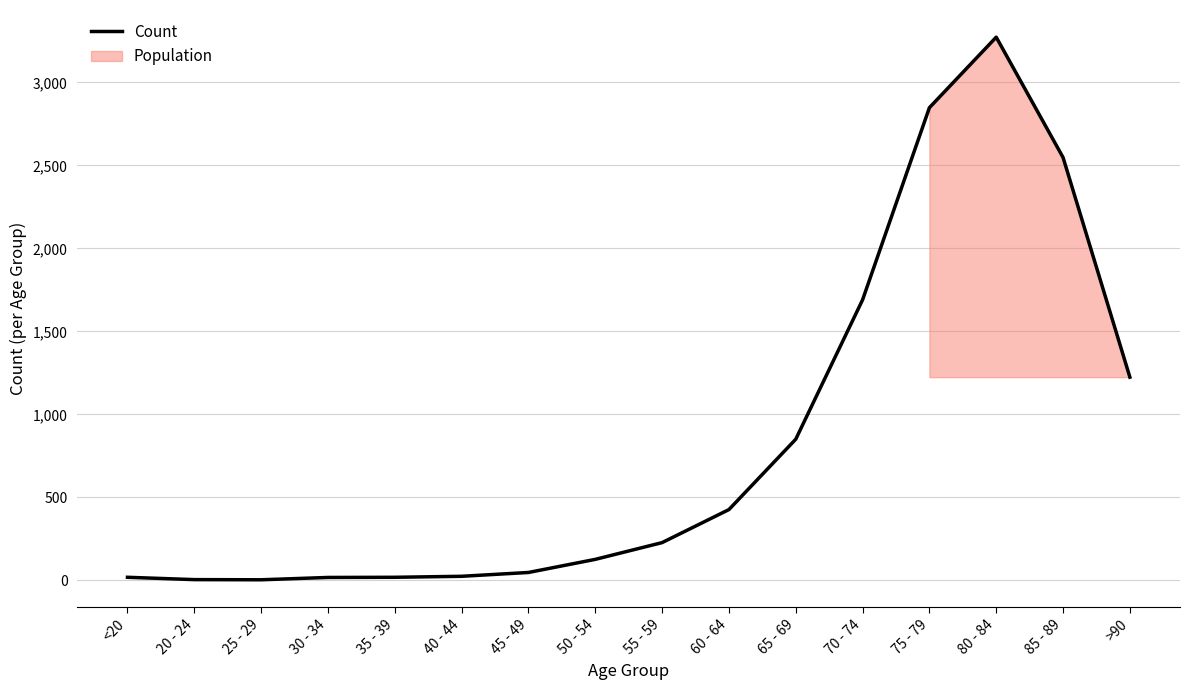

At which category does the chart reach its peak across all series?

80 - 84